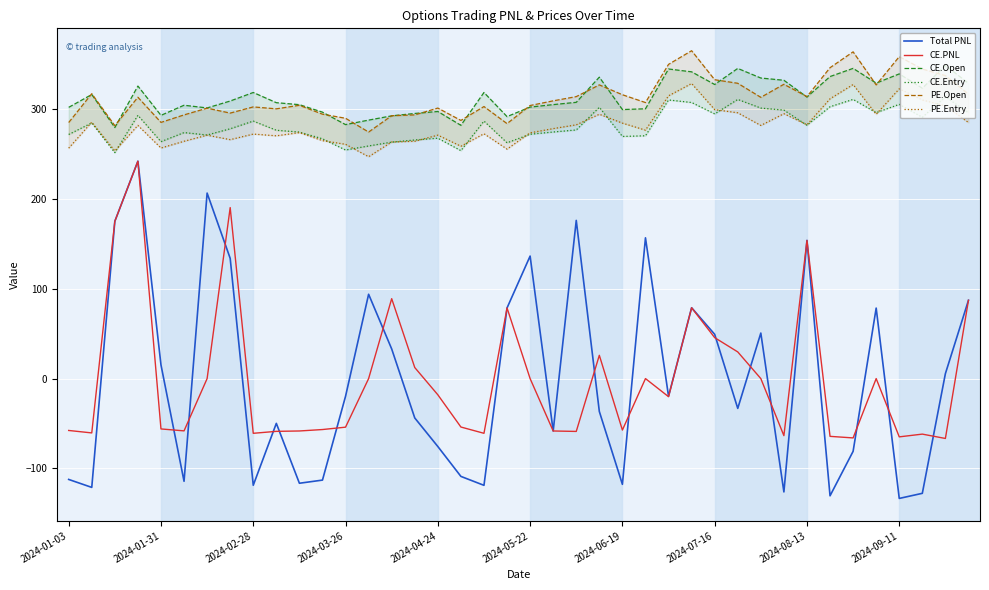

What is the greatest value displayed?

365.0